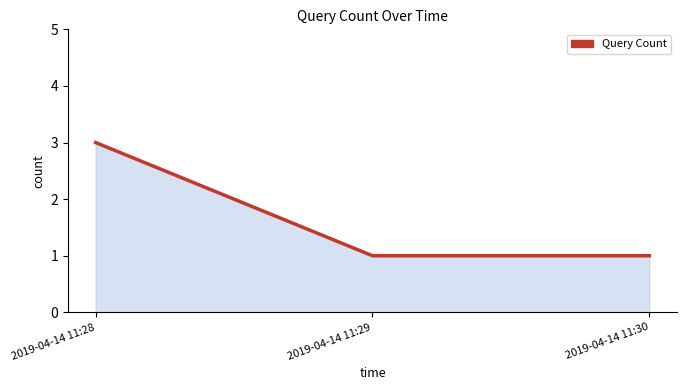

Is it true that the value at 2019-04-14 11:29 is 2?

False